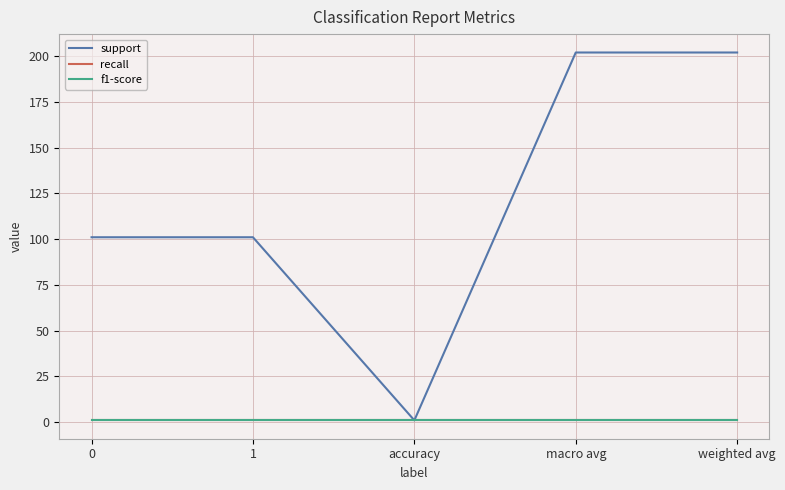

At how many categories does at least one series exceed 24?

4